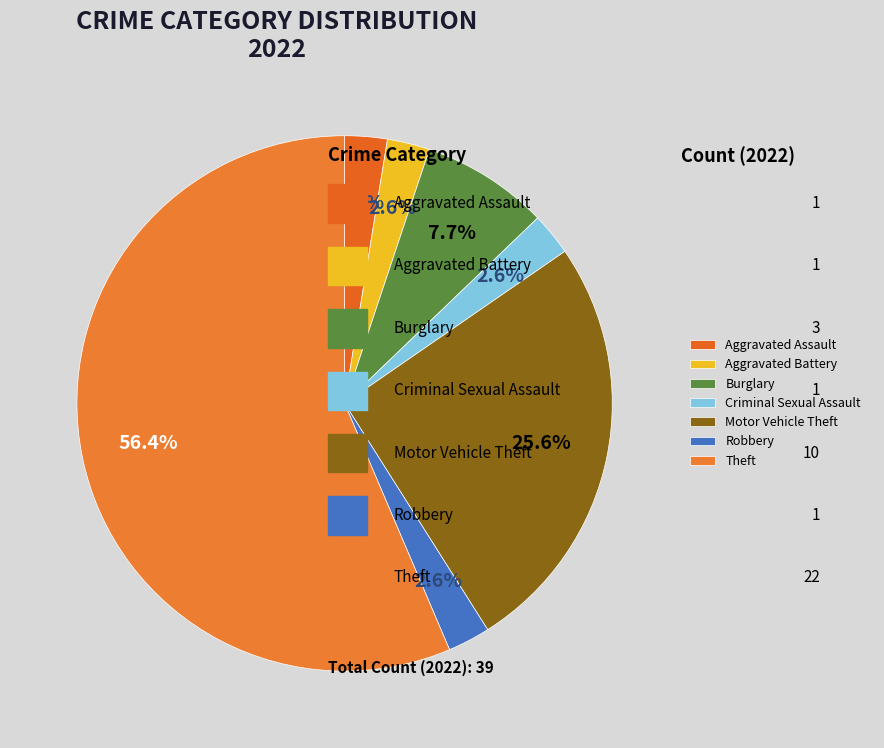

How many slices are in this pie chart?

7